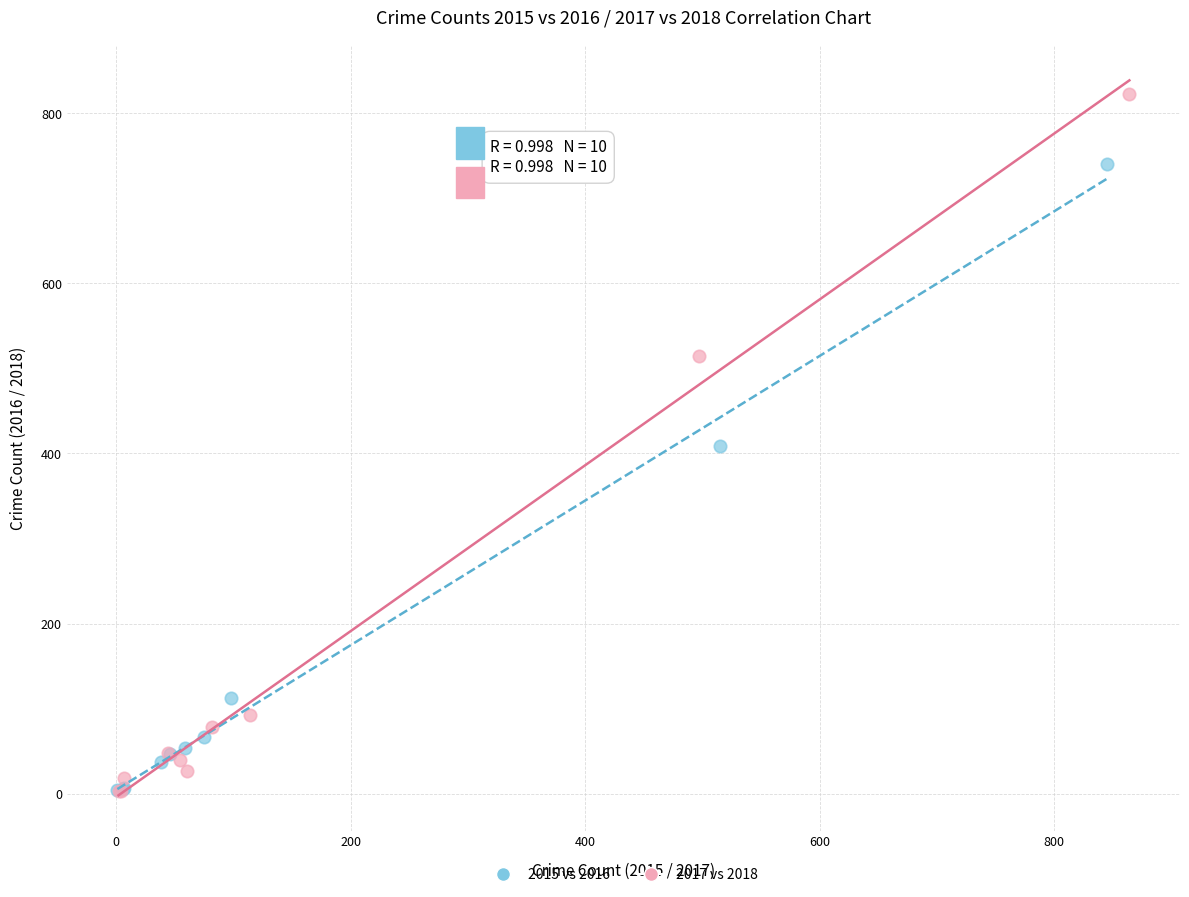

Which series has the widest spread of Y values?

2017 vs 2018